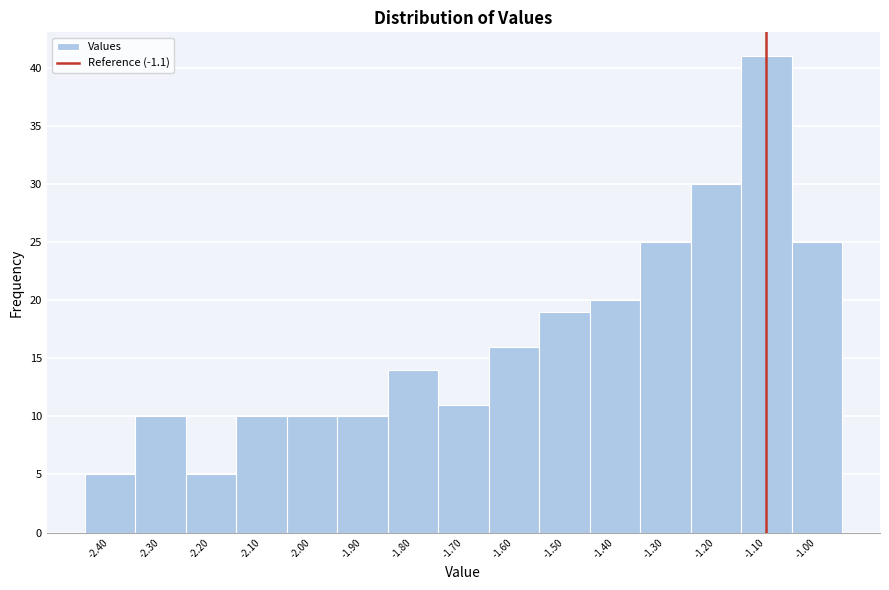

Reading left to right, transcribe this chart: for each bar, give the range it covers on the x-axis and its height. The values are not printed on the chart, so give them approximately, as read against the axis.

-2.45 to -2.35: 5
-2.35 to -2.25: 10
-2.25 to -2.15: 5
-2.15 to -2.05: 10
-2.05 to -1.95: 10
-1.95 to -1.85: 10
-1.85 to -1.75: 14
-1.75 to -1.65: 11
-1.65 to -1.55: 16
-1.55 to -1.45: 19
-1.45 to -1.35: 20
-1.35 to -1.25: 25
-1.25 to -1.15: 30
-1.15 to -1.05: 41
-1.05 to -0.95: 25